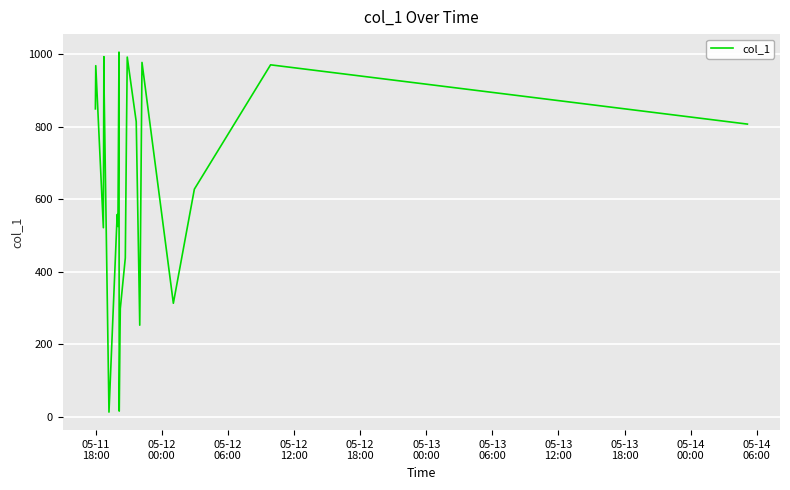

Is this an area chart (filled region under the line)?

No